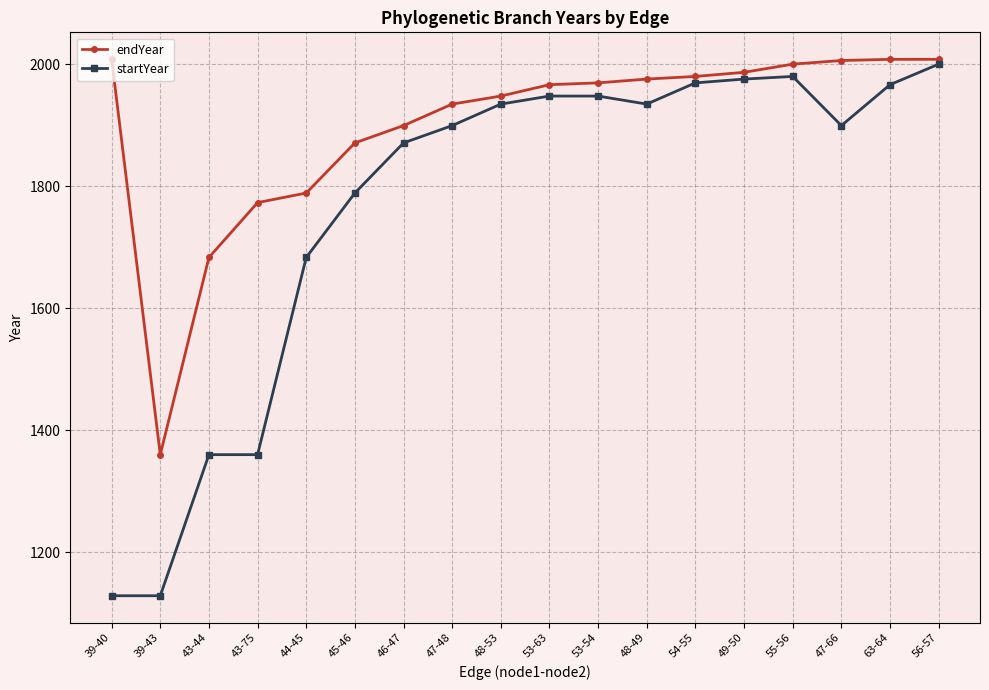

What is the spread (max minus min) of values at 55-56?

20.1